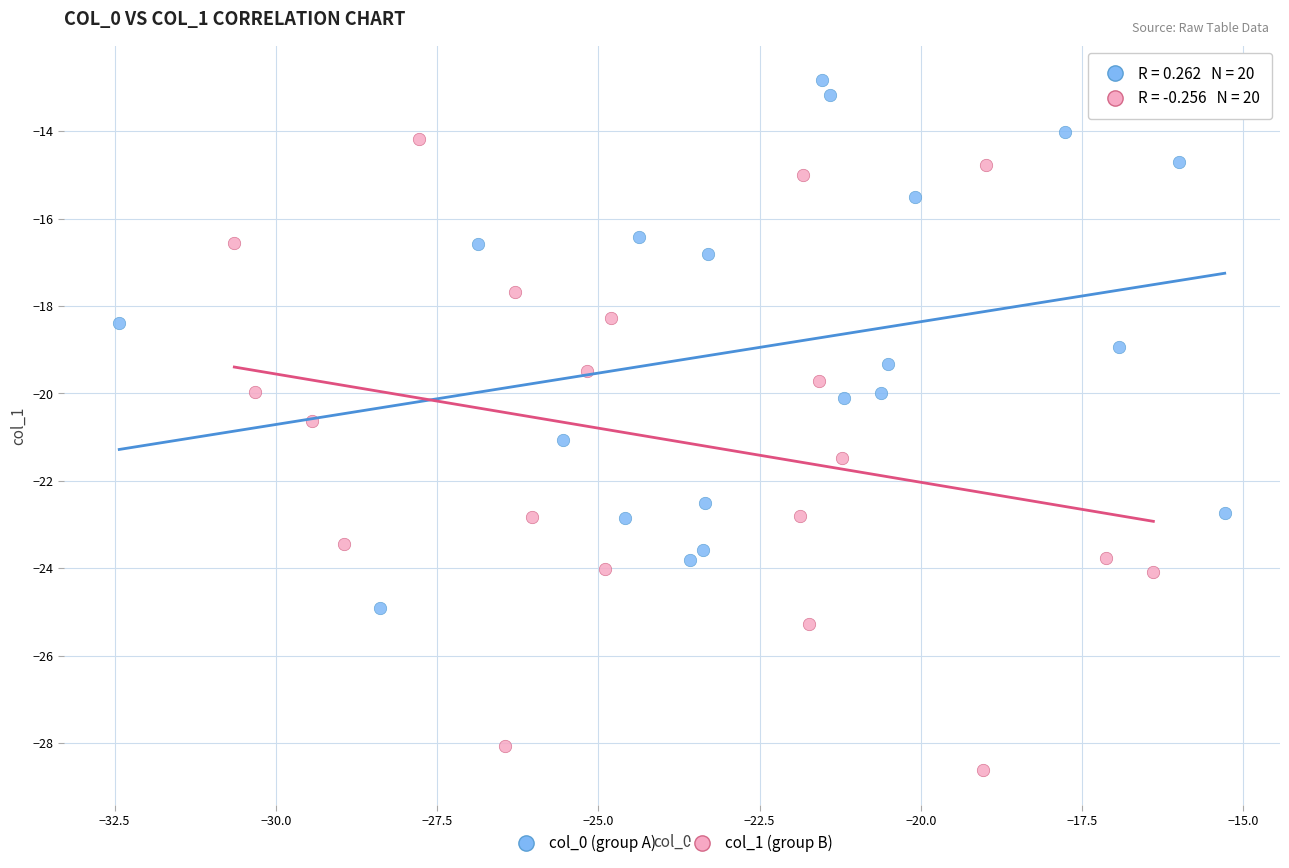

Which series reaches the minimum Y coordinate?

col_1 (group B)